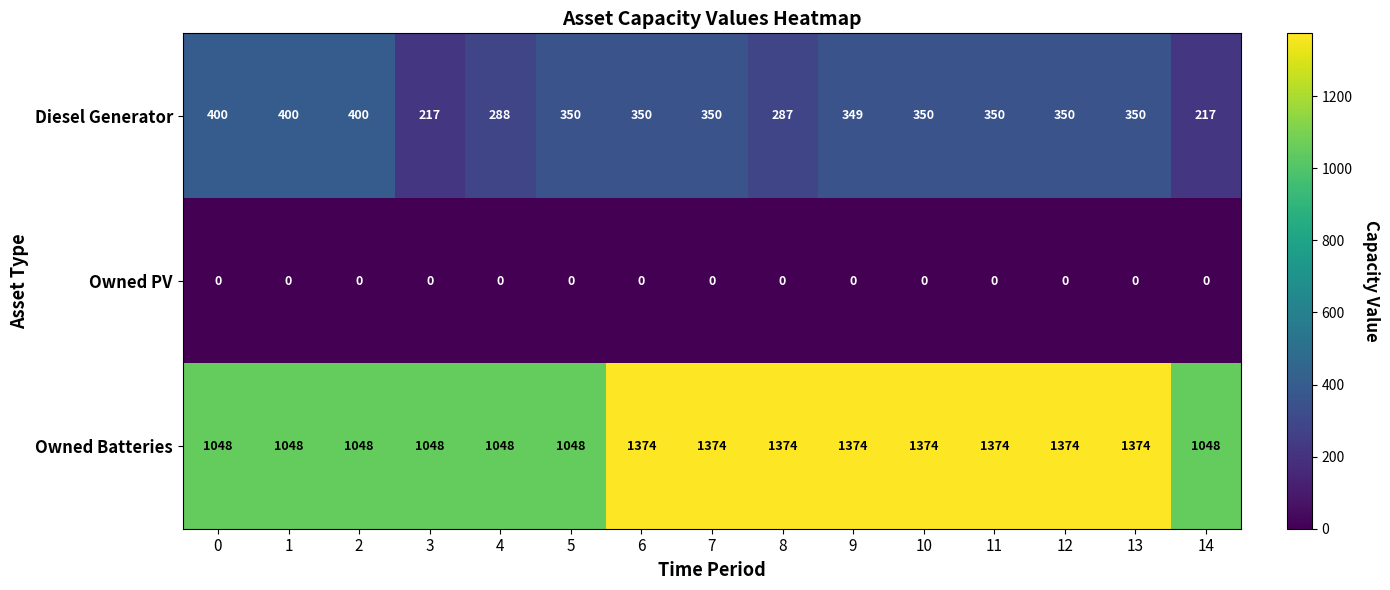

How many series are shown in this chart?

3